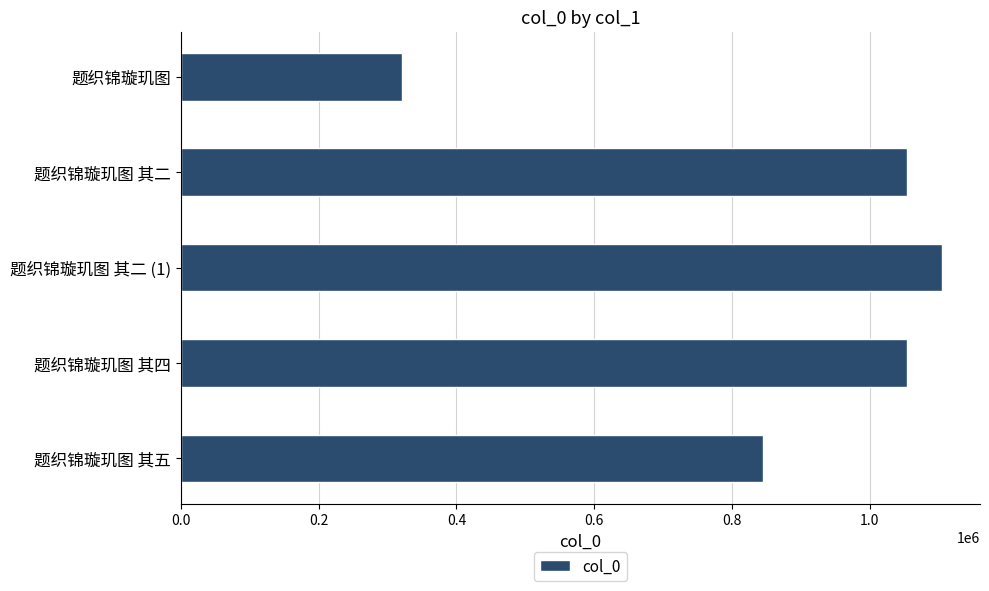

What is the average value?

875923